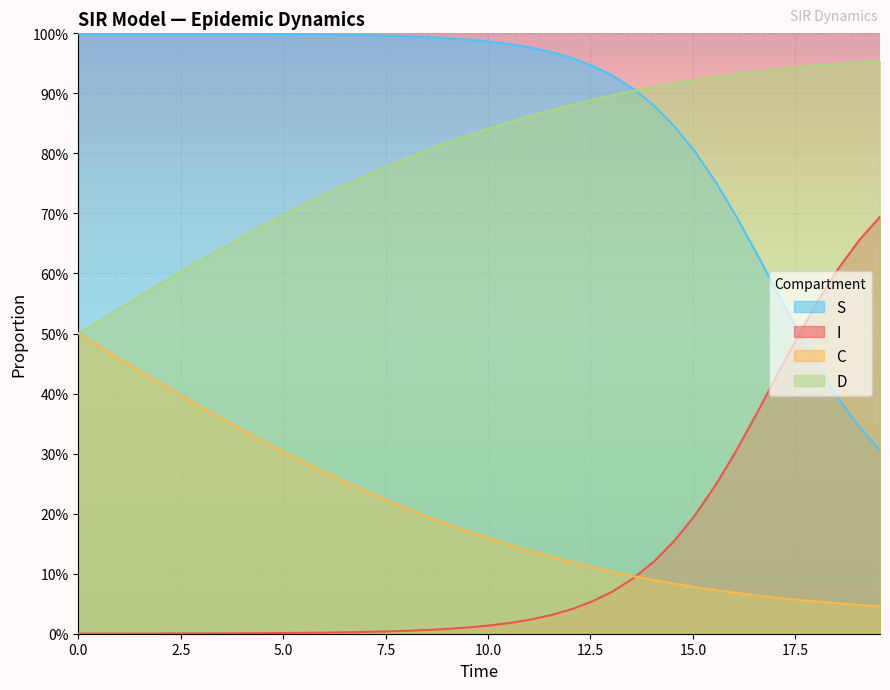

True or false: C and I cross at least once.

True